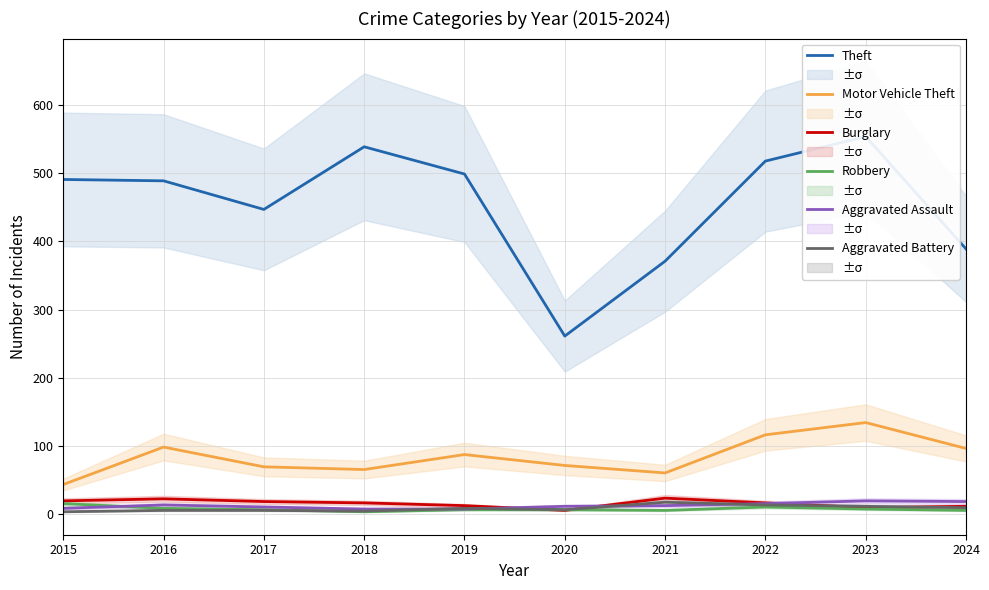

The Aggravated Battery series shows 3 at 2016. True or false?

False